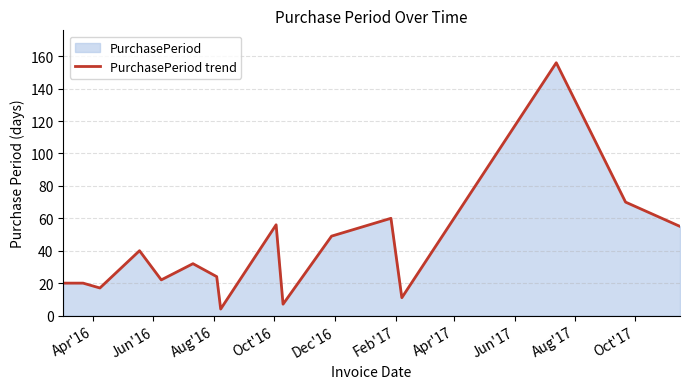

What is the minimum value shown in the chart?

4